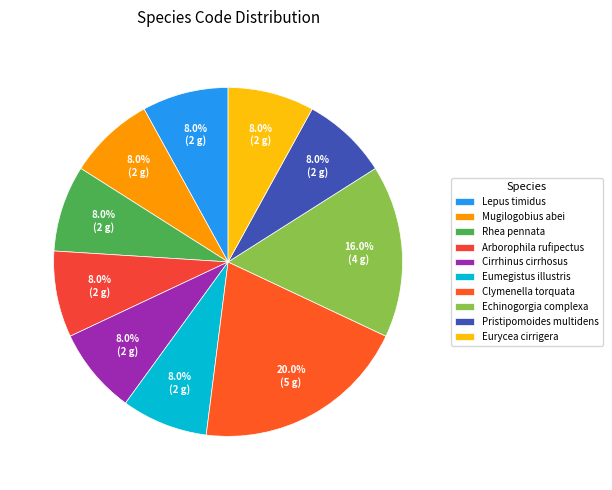

What is the largest slice in the pie chart?

Clymenella torquata